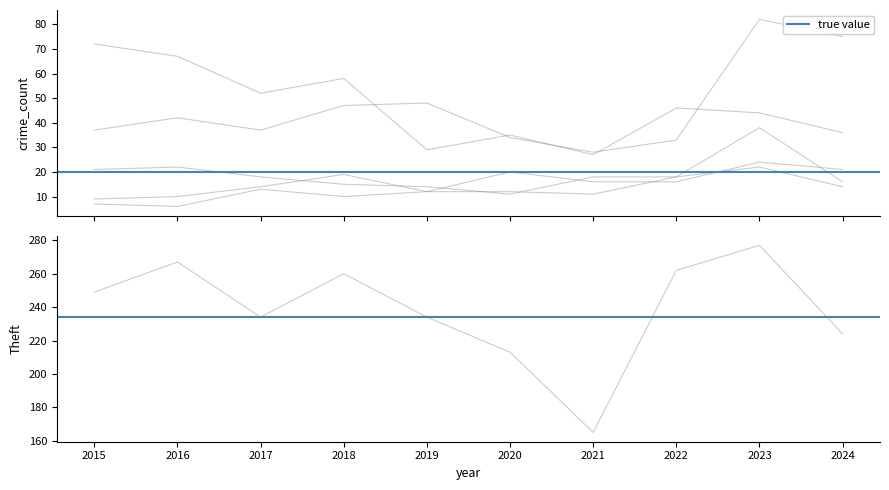

The value of Aggravated Battery at 2022 is 18. True or false?

True